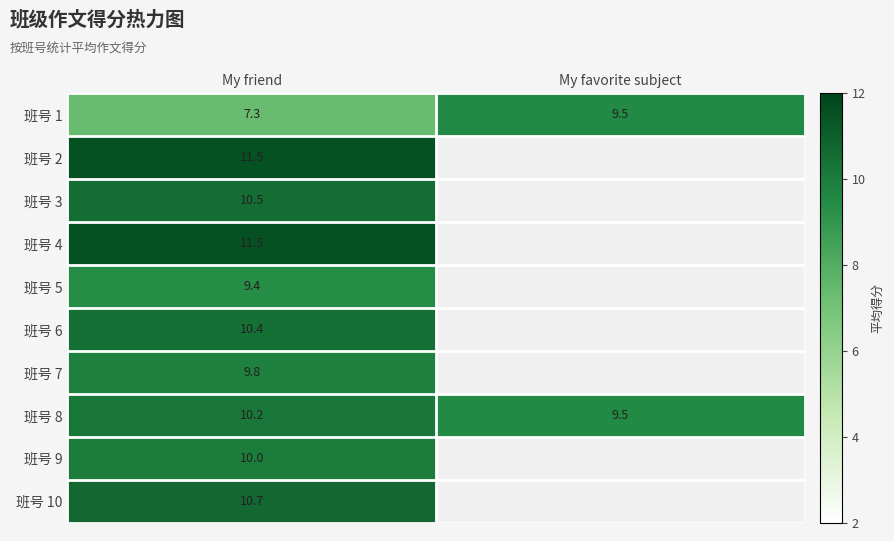

At which category is the sum across all series the highest?

My friend